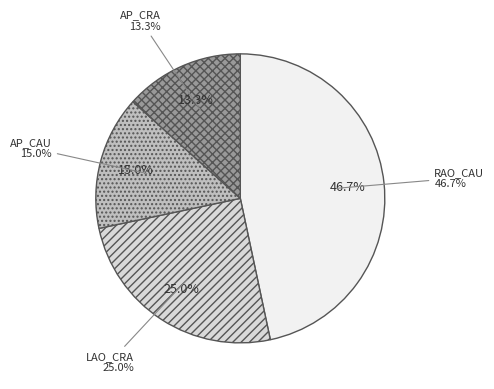

To the nearest percent, what is the difference between the largest and smallest slice percentages?

33%